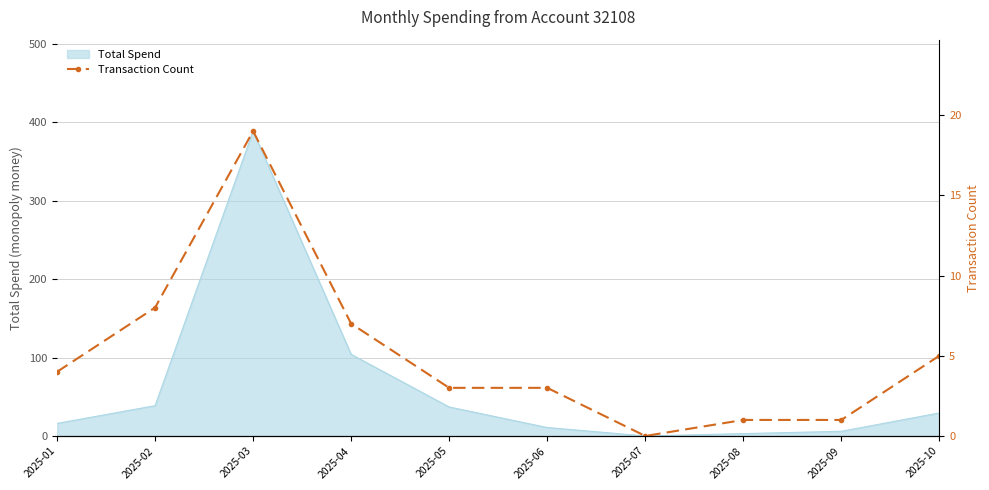

At which label is Total Spend closest to 194?

2025-04